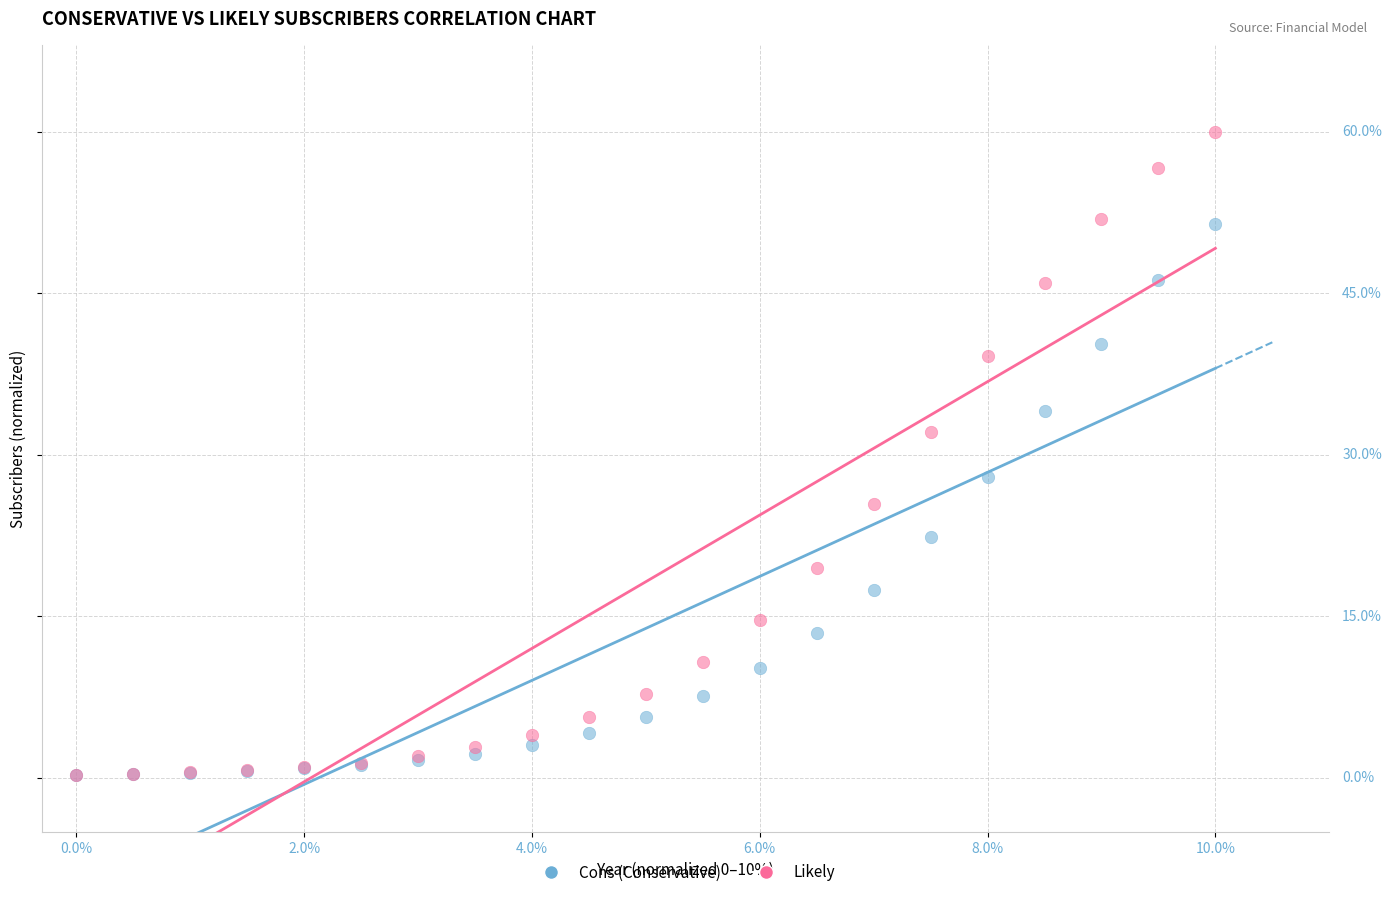

What are all the series names shown in the legend?

Cons (Conservative), Likely